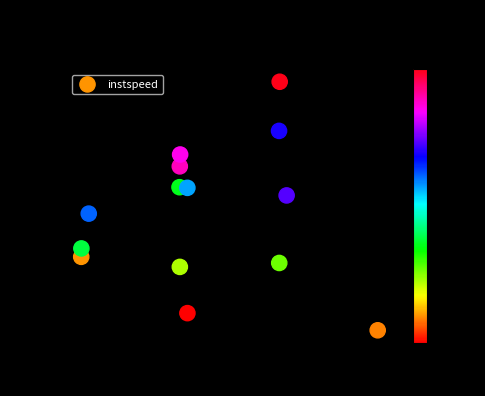

What is the range of X values (max minus min)?

5986.0